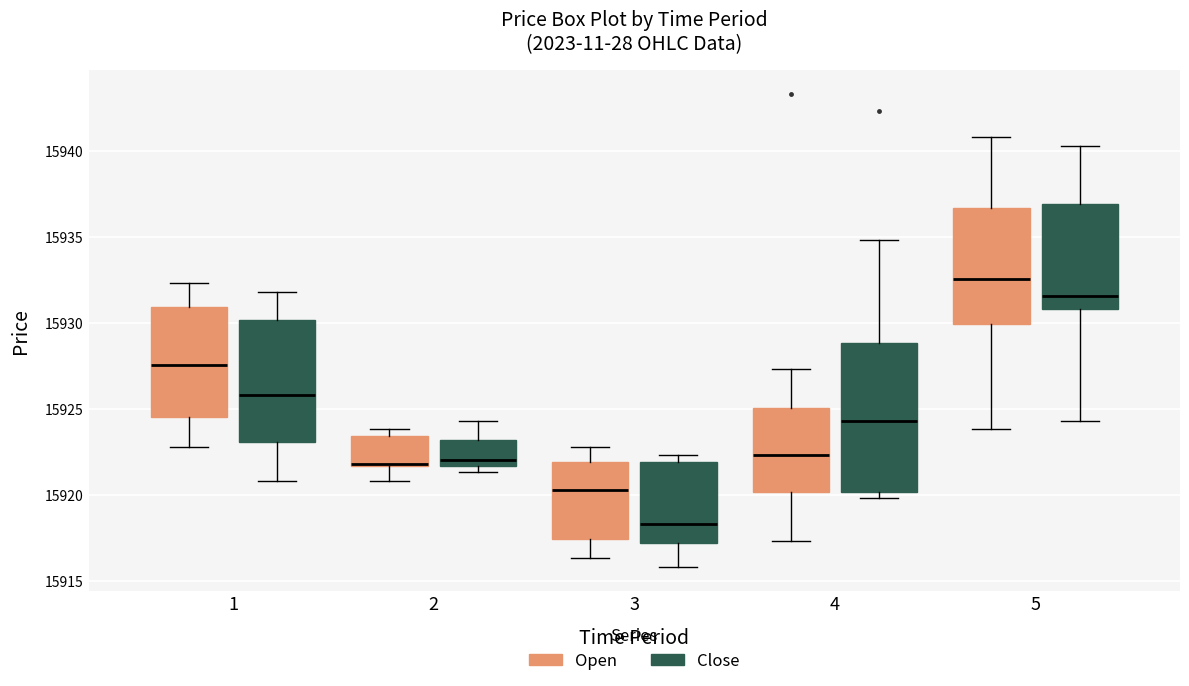

Reading left to right, transcribe this box plot: for each box, give where its median line is, the range the box spans, and where its two whiskers end, as read against the y-axis. The values are not printed on the chart, so give them approximately, as read against the axis.

1 (Open): median 15927.5, box 15924.5 to 15931.0, whiskers 15923.0 to 15932.5
1 (Close): median 15926.0, box 15923.0 to 15930.0, whiskers 15921.0 to 15932.0
2 (Open): median 15922.0, box 15921.5 to 15923.5, whiskers 15921.0 to 15924.0
2 (Close): median 15922.0, box 15921.5 to 15923.0, whiskers 15921.5 (just below the box's lower edge) to 15924.5
3 (Open): median 15920.5, box 15917.5 to 15922.0, whiskers 15916.5 to 15923.0
3 (Close): median 15918.5, box 15917.0 to 15922.0, whiskers 15916.0 to 15922.5
4 (Open): median 15922.5, box 15920.0 to 15925.0, whiskers 15917.5 to 15927.5
4 (Close): median 15924.5, box 15920.0 to 15929.0, whiskers 15920.0 (just below the box's lower edge) to 15935.0
5 (Open): median 15932.5, box 15930.0 to 15936.5, whiskers 15924.0 to 15941.0
5 (Close): median 15931.5, box 15931.0 to 15937.0, whiskers 15924.5 to 15940.5